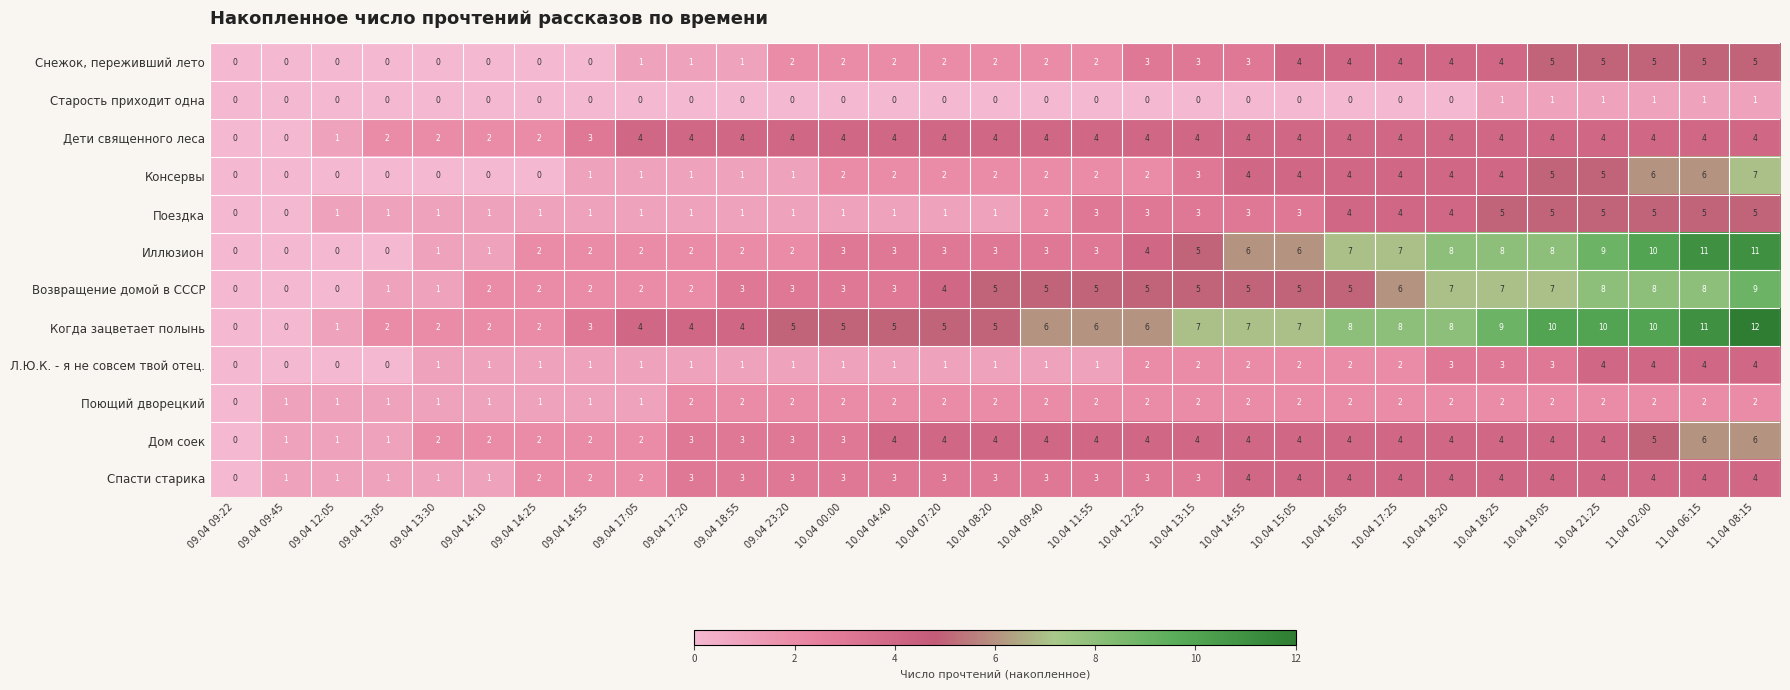

Which series has the largest range (max minus min)?

Когда зацветает полынь